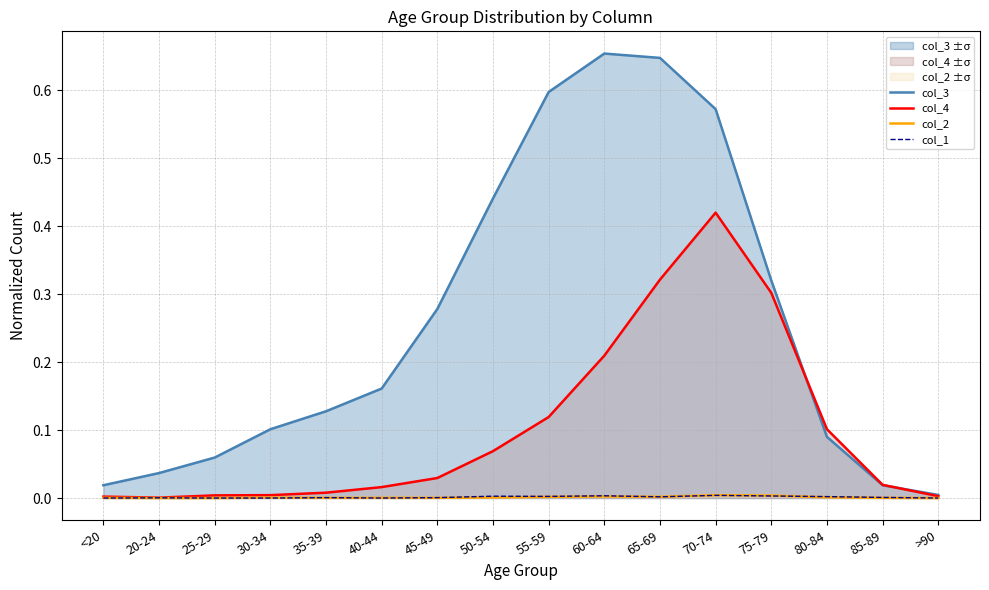

Is the value of col_2 at >90 greater than the value of col_4 at 25-29?

No